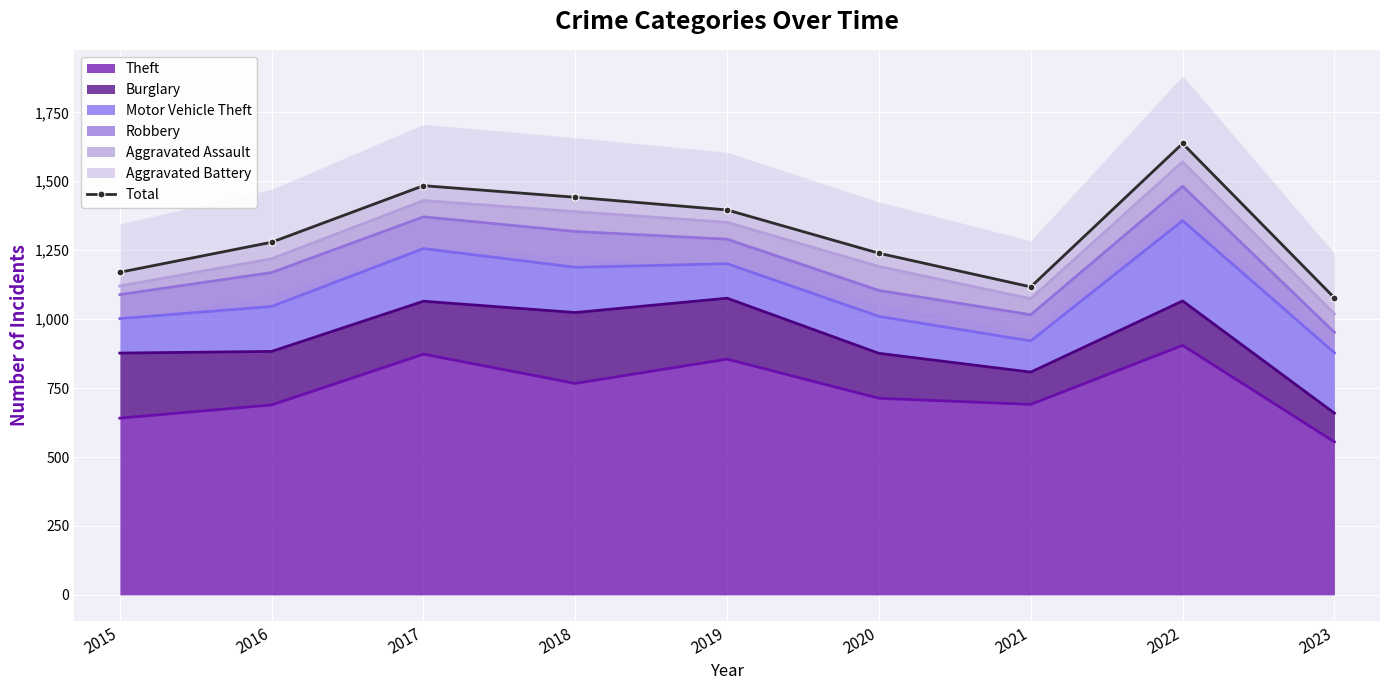

How many data points are above 1279?

4